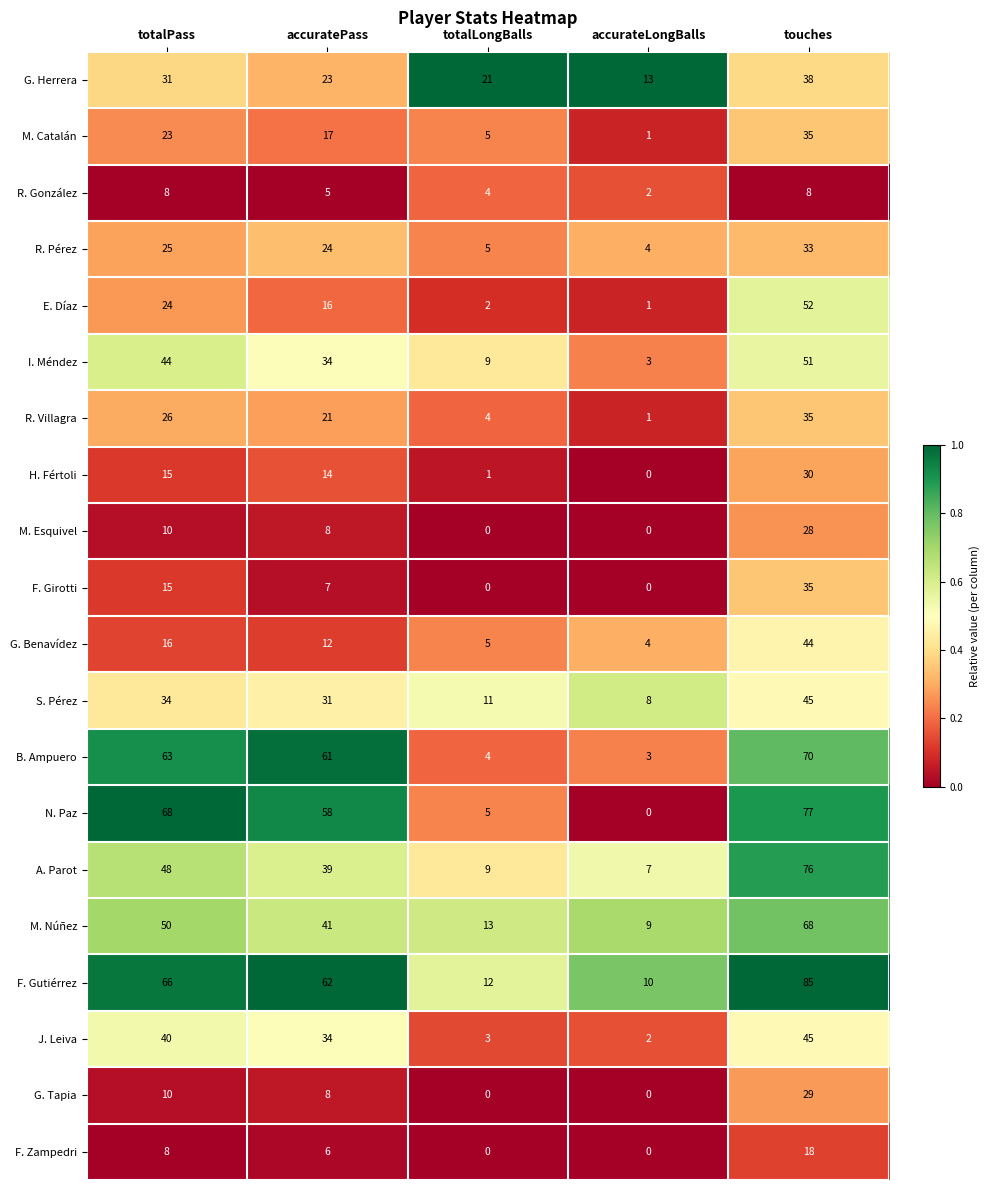

Is it true that B. Ampuero equals 63 at totalPass?

True